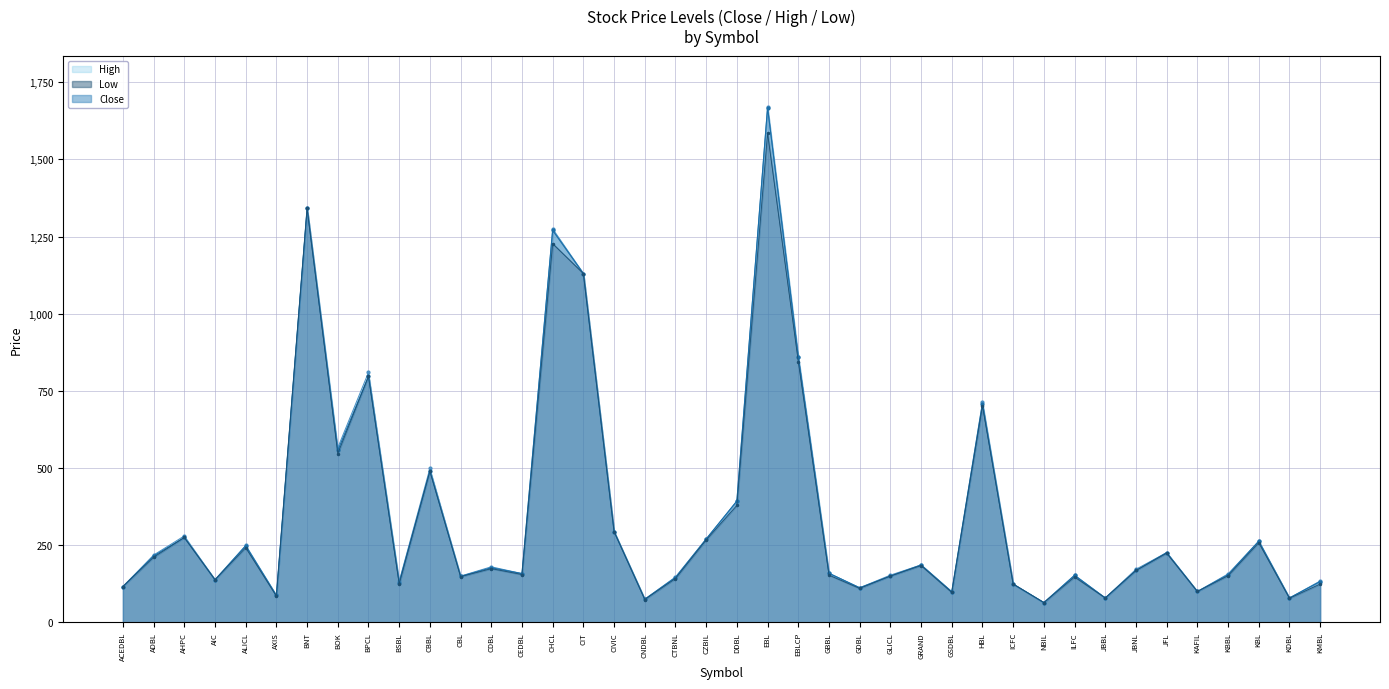

How many data points in Close are above 168?

19